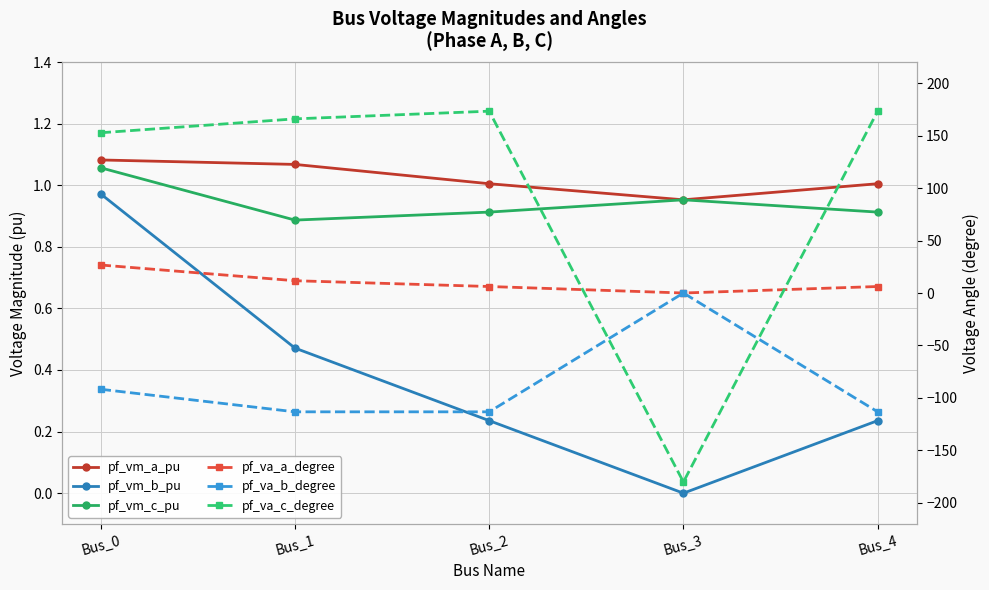

What is the difference between the maximum and second lowest values in the pf_vm_a_pu series?

0.1